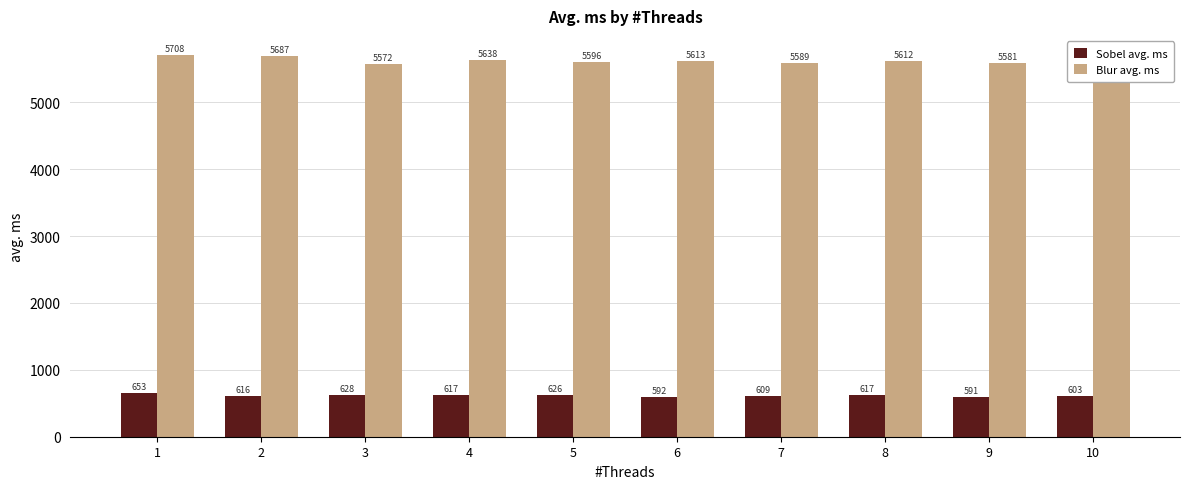

Which series has the widest spread of values?

Blur avg. ms